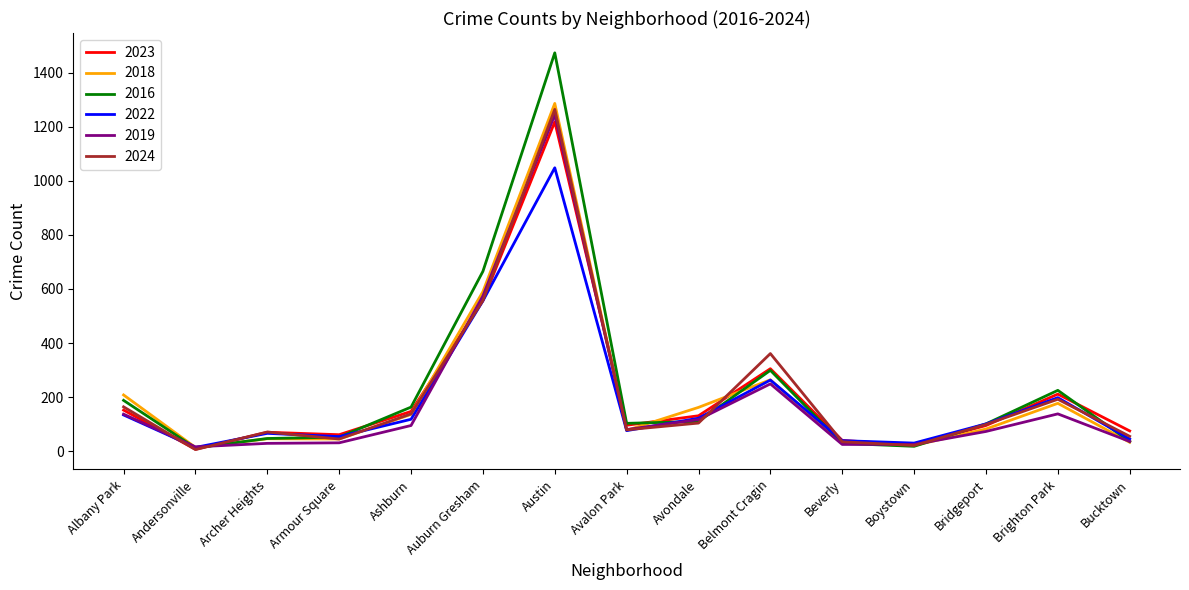

What is the minimum value for 2022?

14